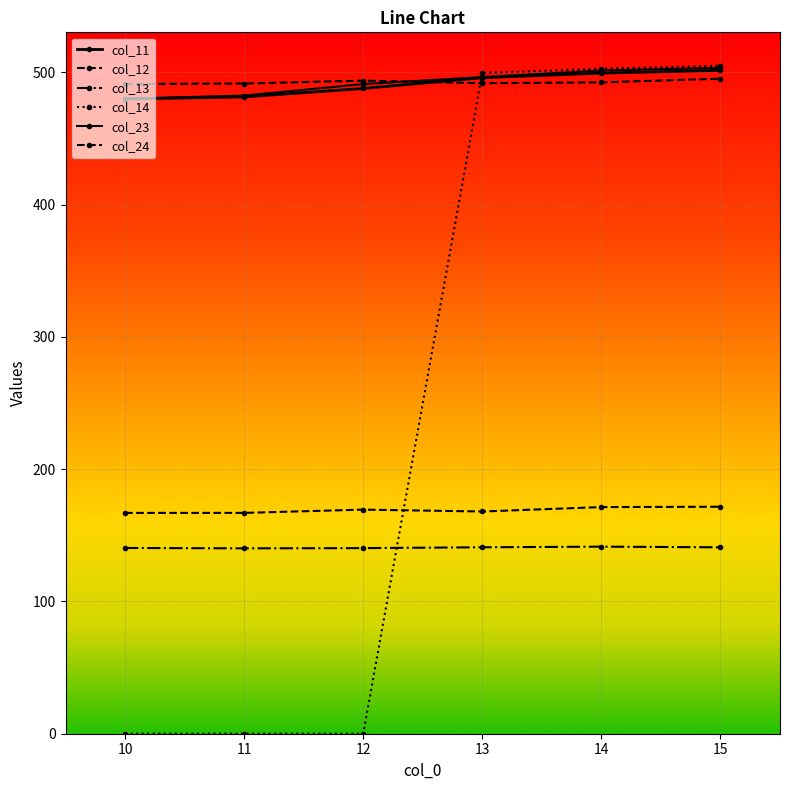

At which label does col_13 reach its peak?

14